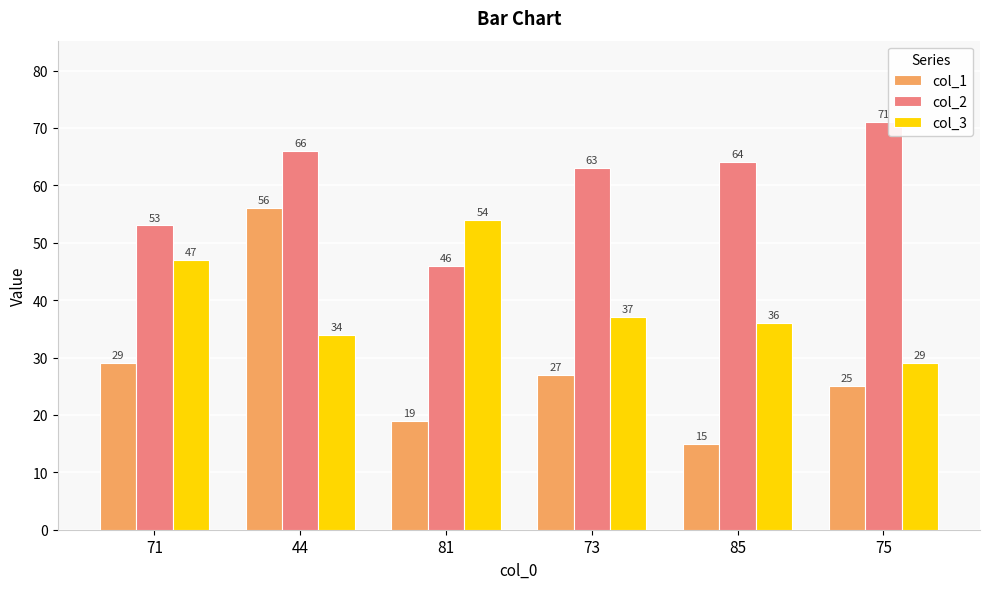

Where does the col_1 series first go above 27?

71